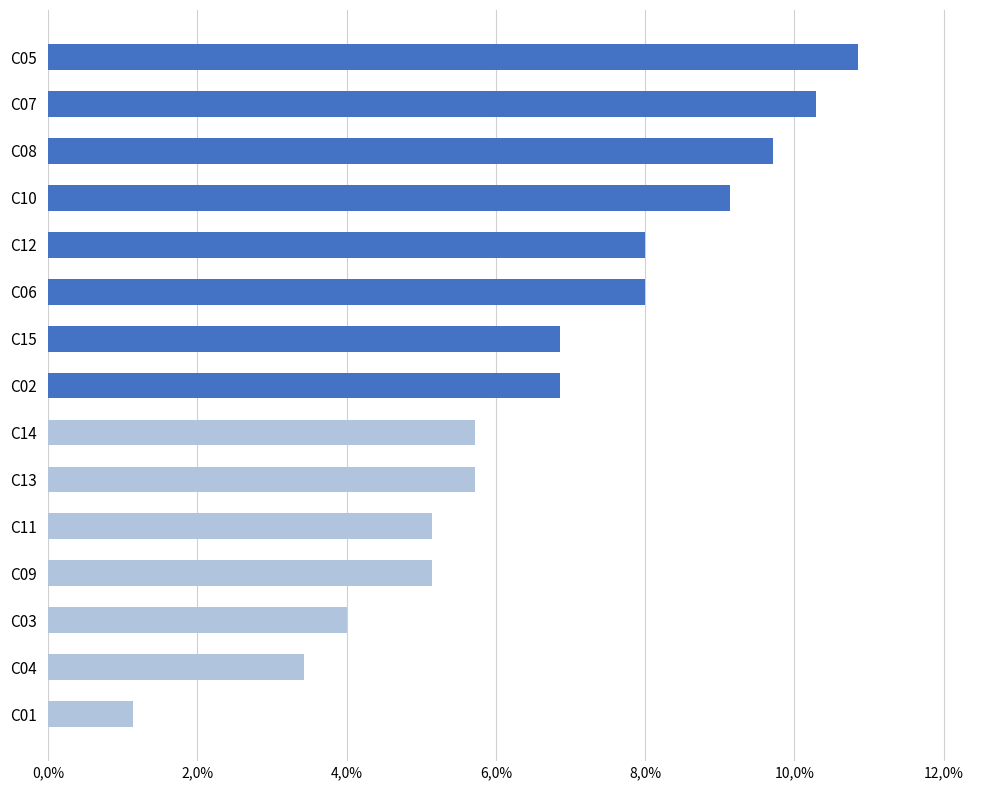

Which category has the highest value across all series?

C05